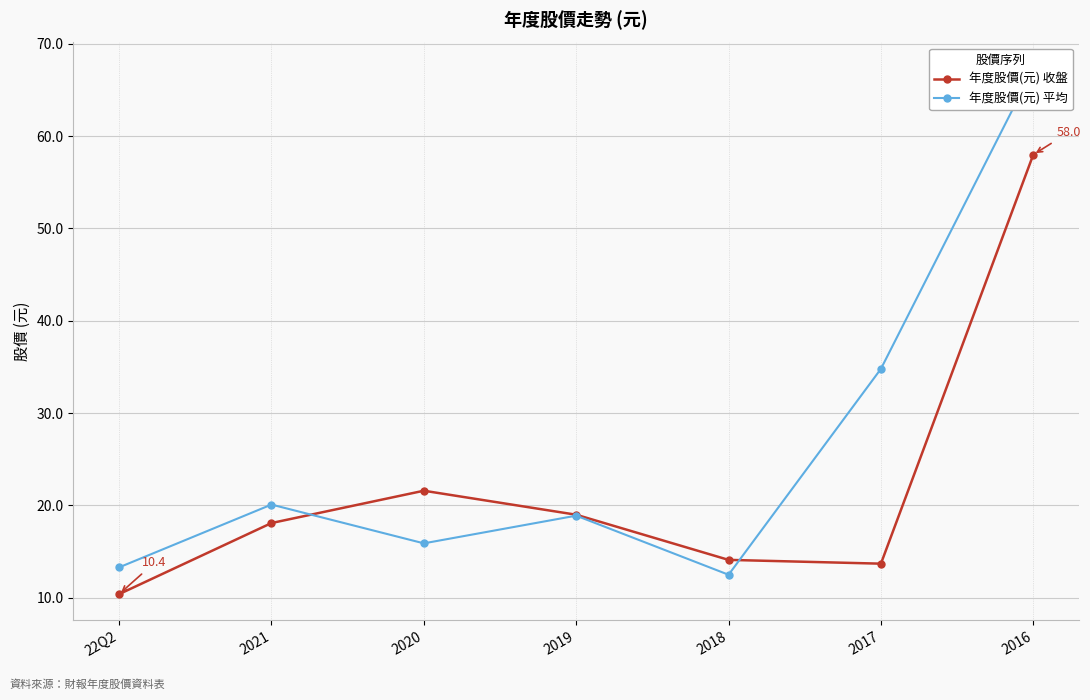

How many intersections are there between 年度股價(元) 收盤 and 年度股價(元) 平均?

2